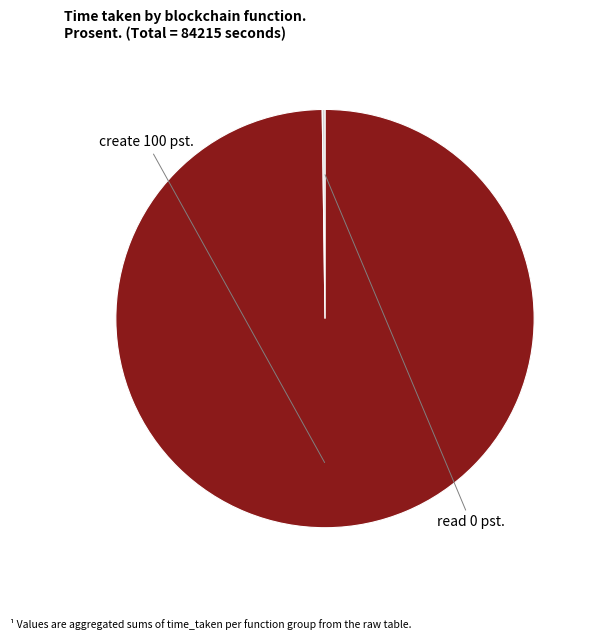

Is there a majority slice in this chart?

Yes